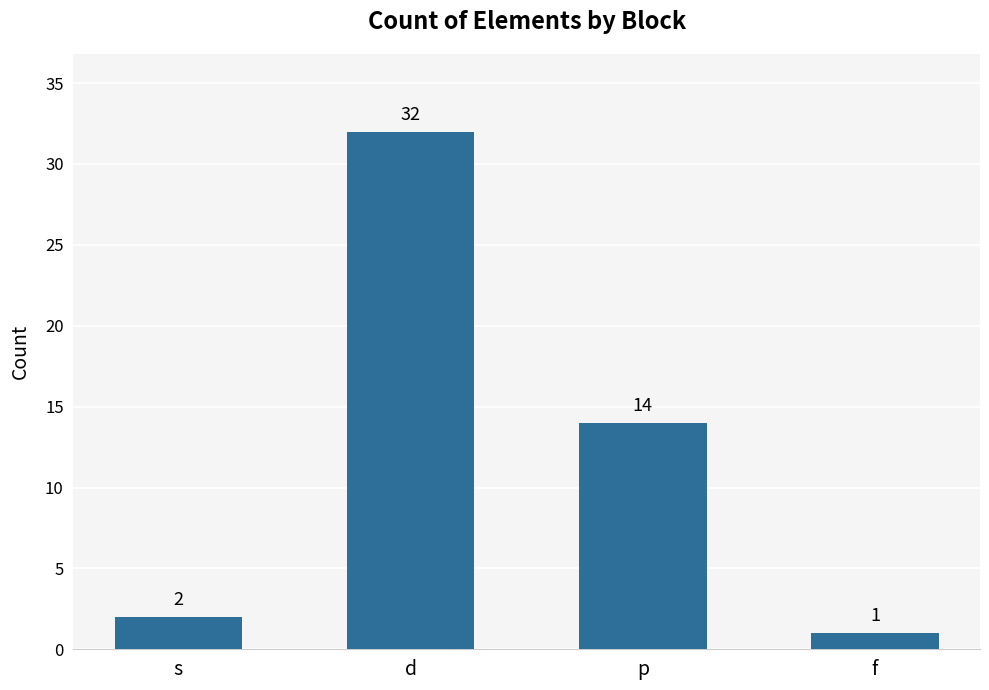

Which label corresponds to the smallest value in the chart?

f